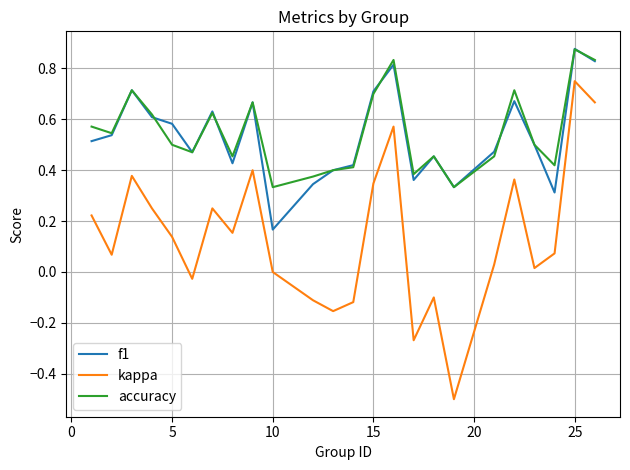

Count the number of data series in this chart.

3